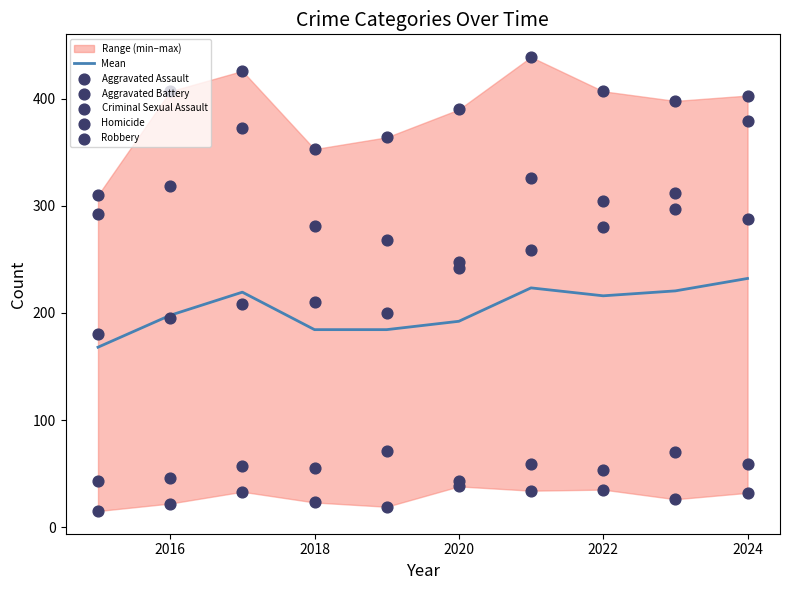

Which series reaches the minimum Y coordinate?

Homicide